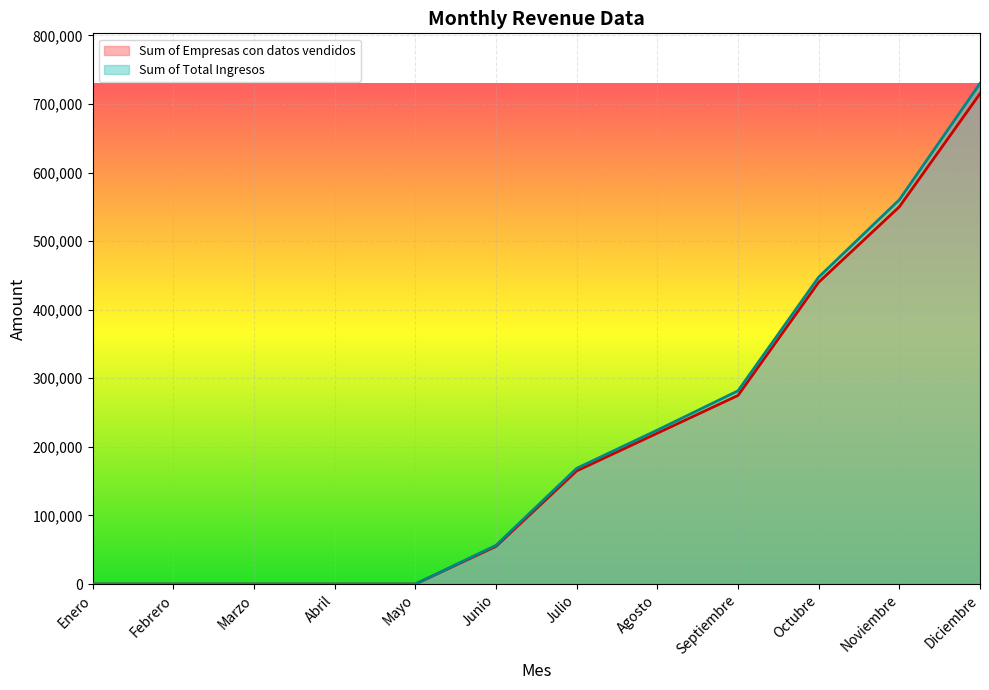

True or false: Sum of Empresas con datos vendidos and Sum of Total Ingresos intersect in this chart.

False